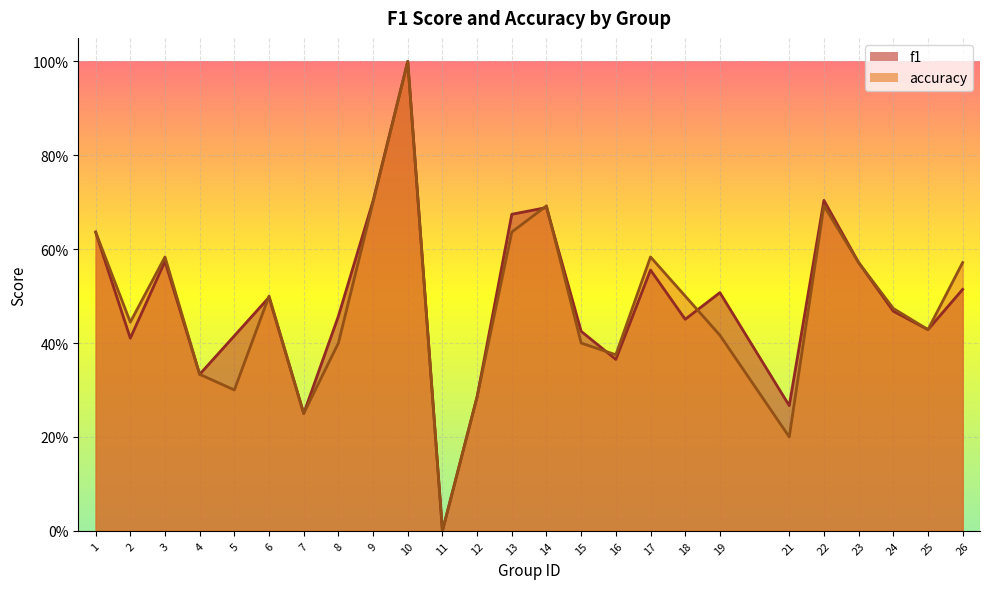

Where is the first local maximum for f1?

3